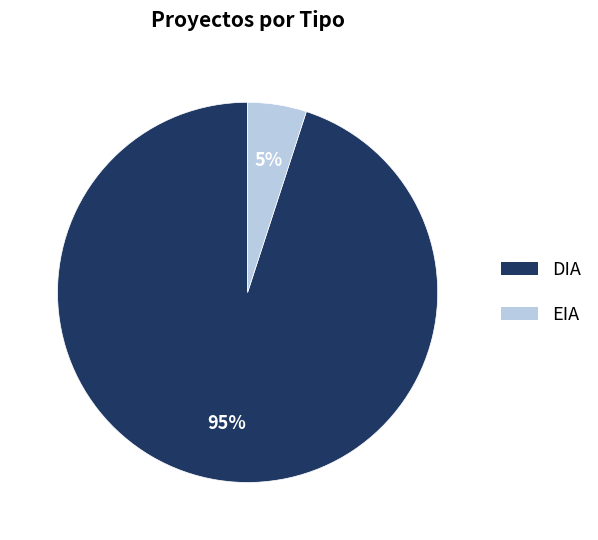

To the nearest percent, what percentage of the pie is DIA?

95%